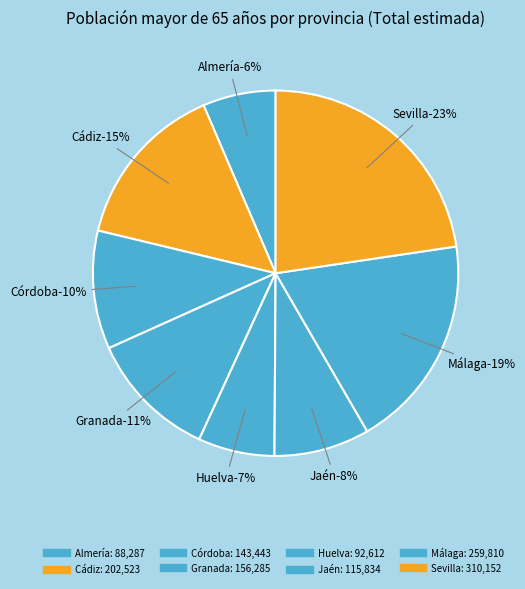

Combined, do Cádiz and Sevilla account for over 50%?

No